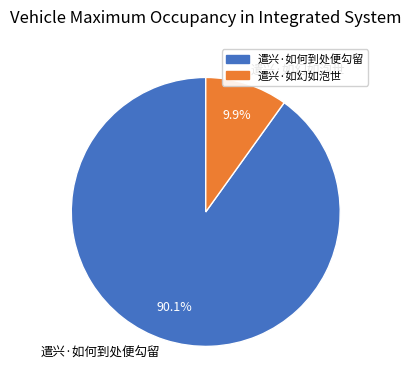

Does 遣兴·如何到处便勾留 account for over 50% of the chart?

Yes